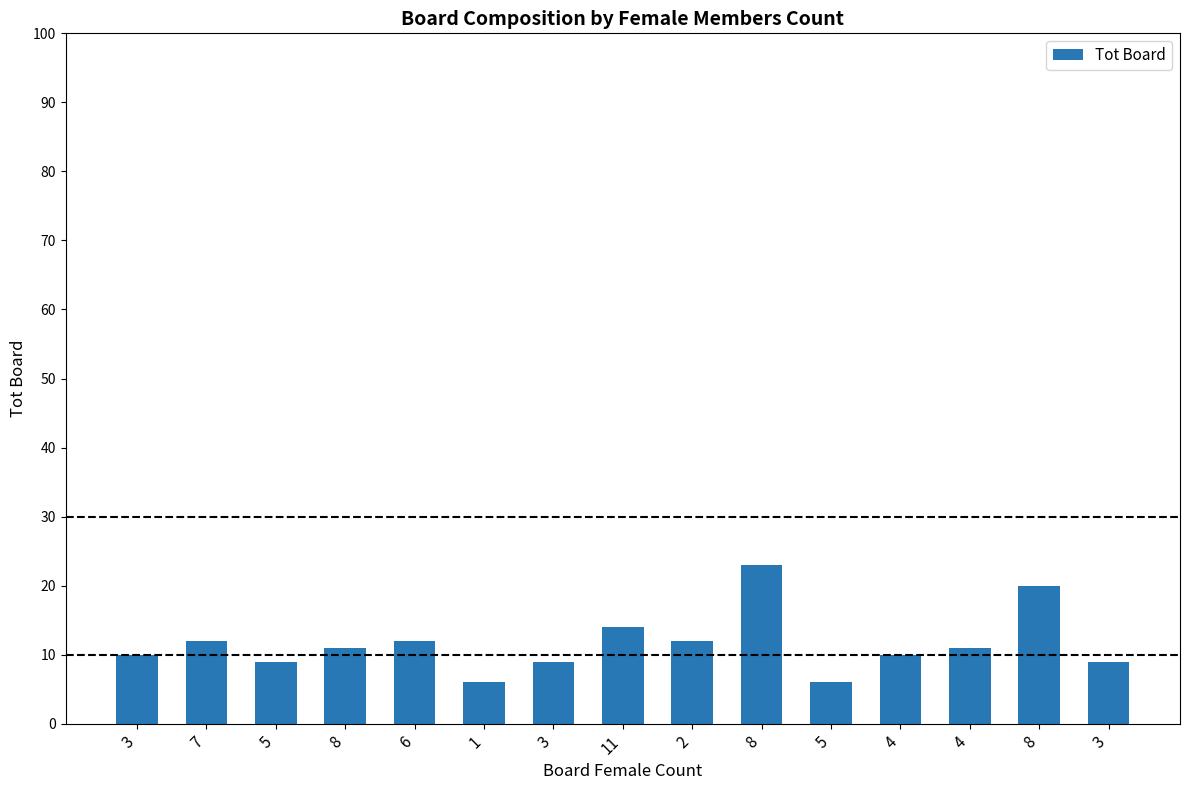

What is the label of the 11th bar from the left?

5